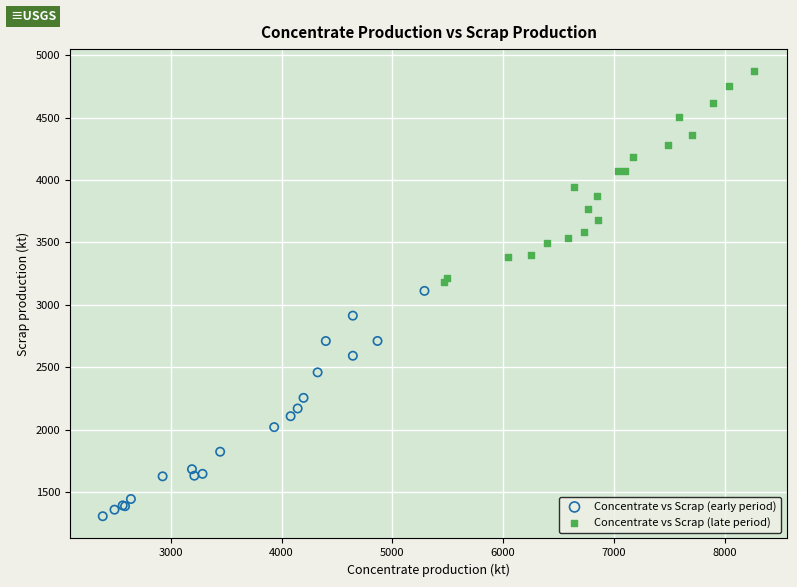

Which series reaches the minimum Y coordinate?

Concentrate vs Scrap (early period)